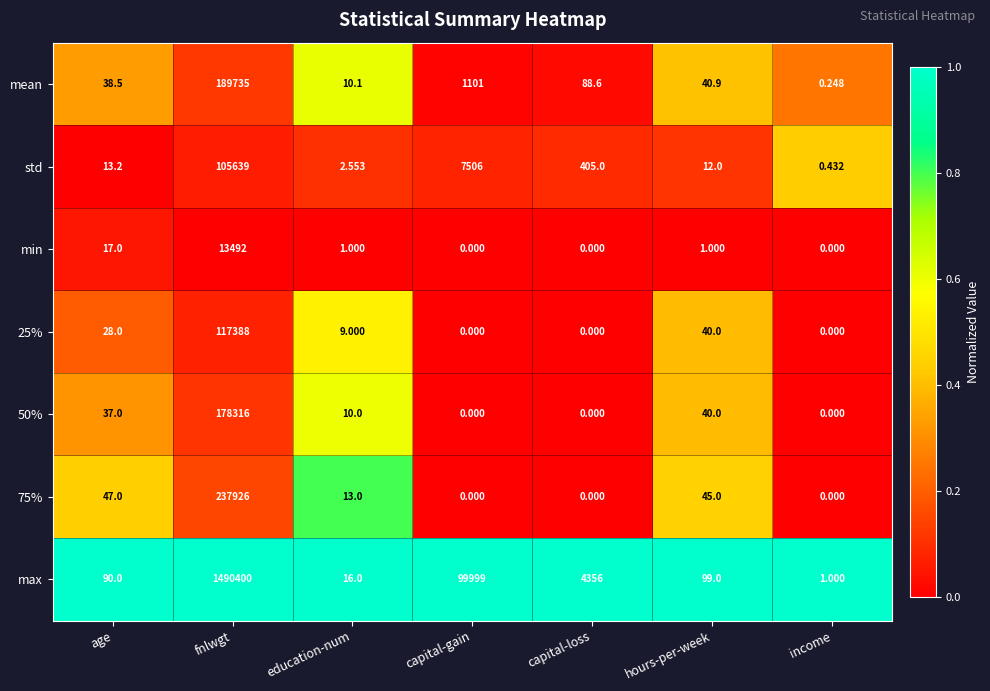

Which series has the largest range (max minus min)?

max